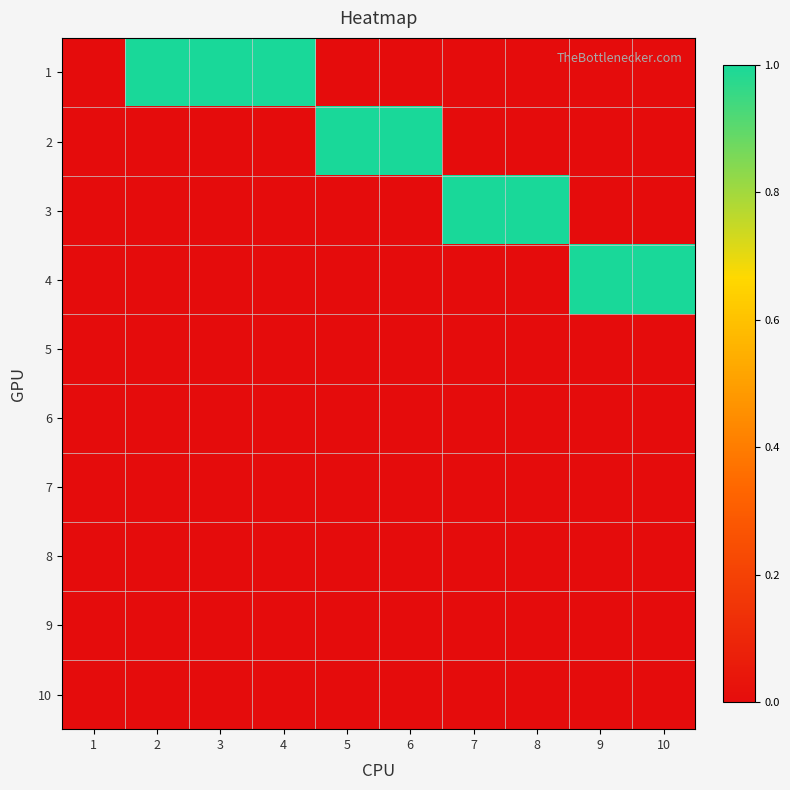

Rank the series by their maximum value, from lowest to highest.

5, 6, 7, 8, 9, 10, 1, 2, 3, 4